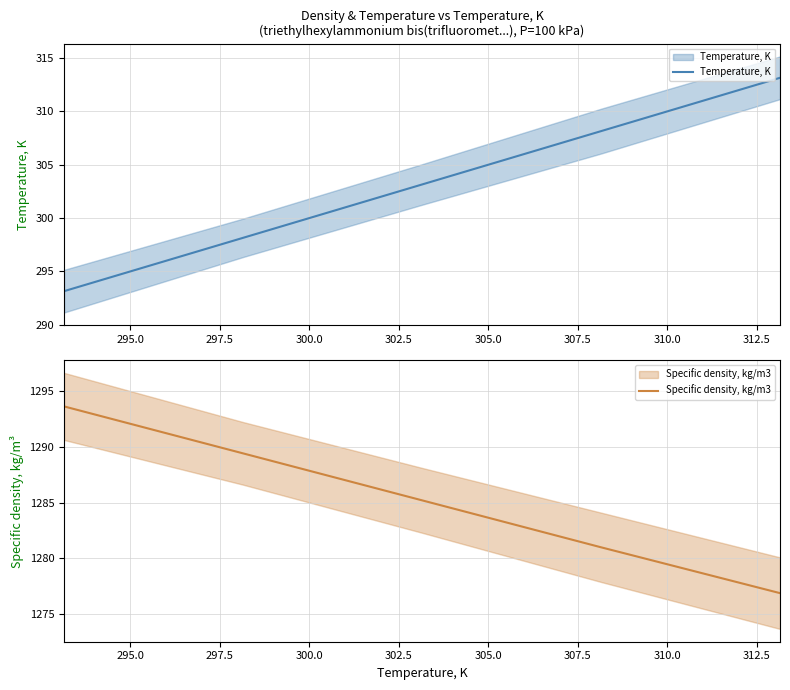

How many series are shown in this chart?

2